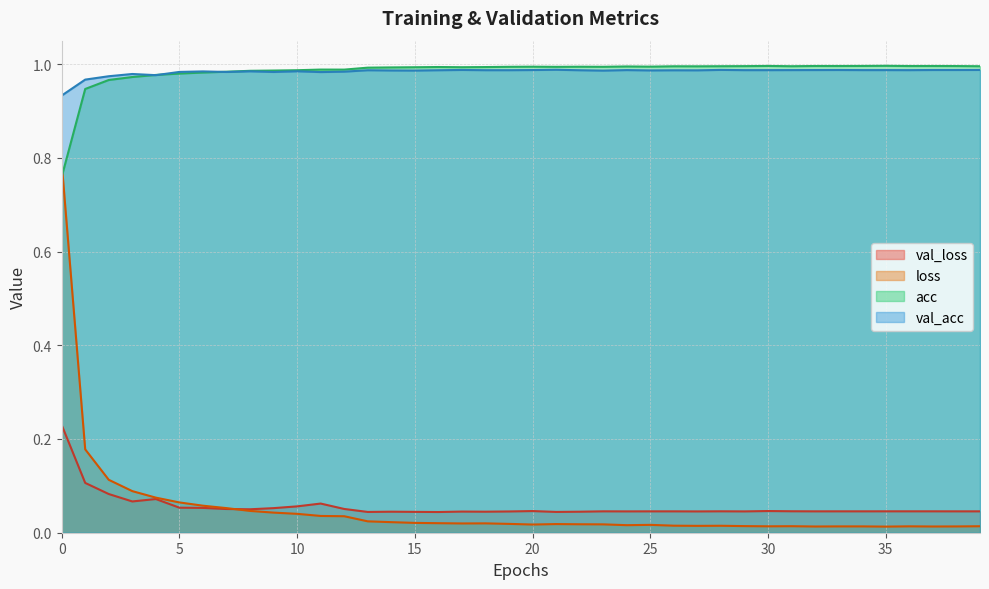

What is the total value across all series at 17?

2.0